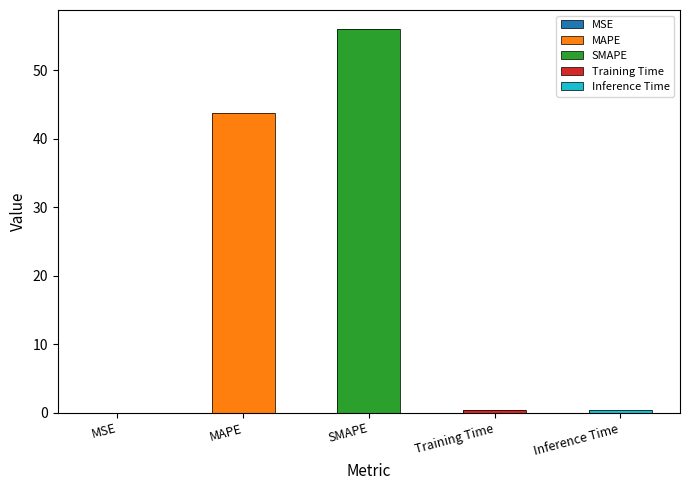

What is the sum of all values?

100.4